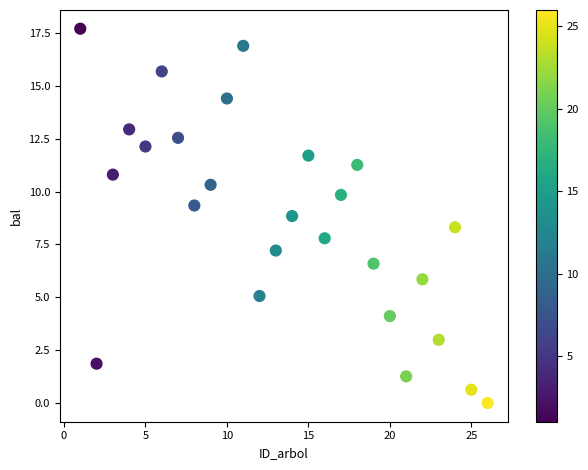

What is the range of X values (max minus min)?

25.0